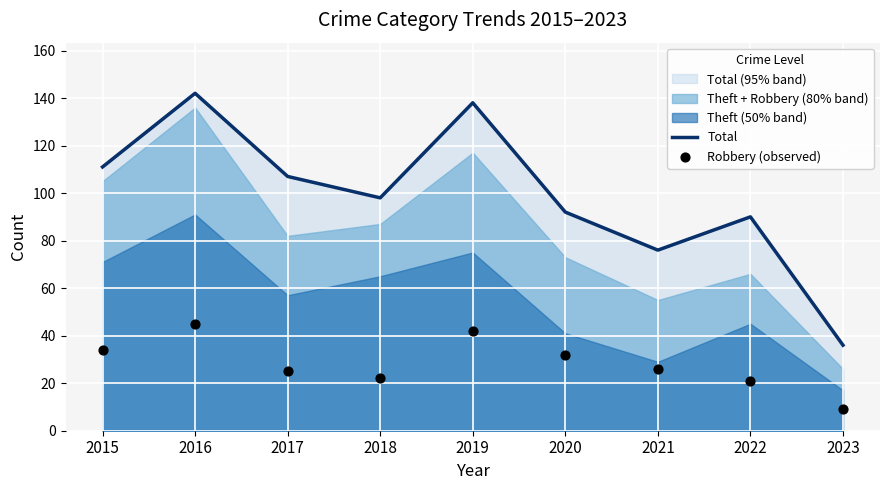

At which category is the sum across all series the highest?

2016